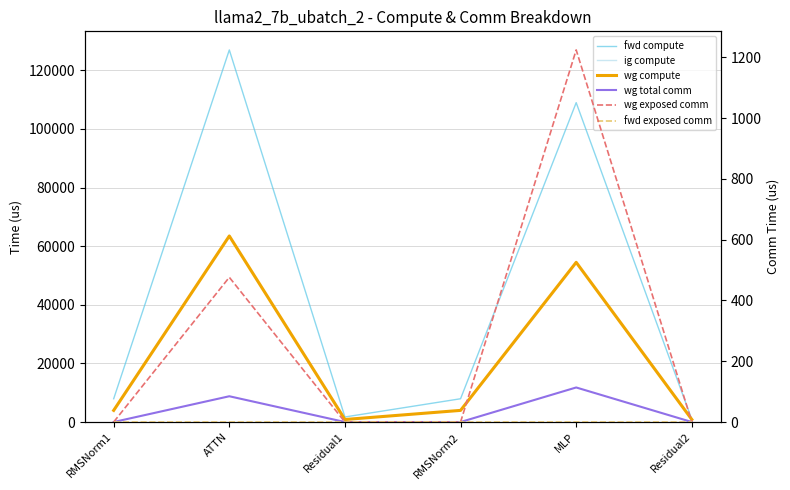

How many categories are shown in the chart?

6